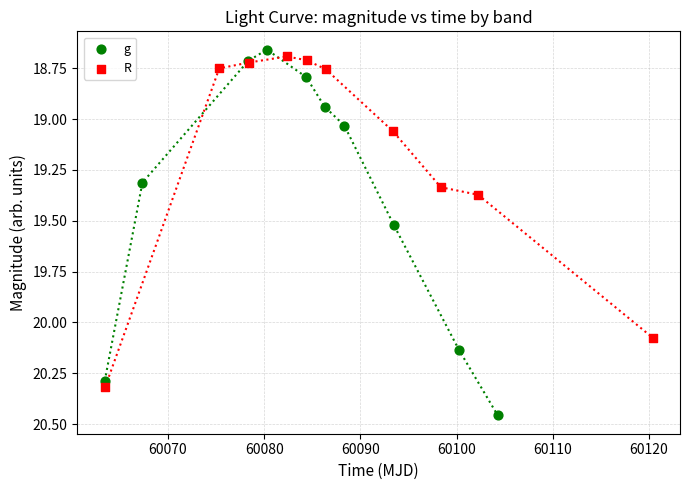

What are all the series names shown in the legend?

g, R